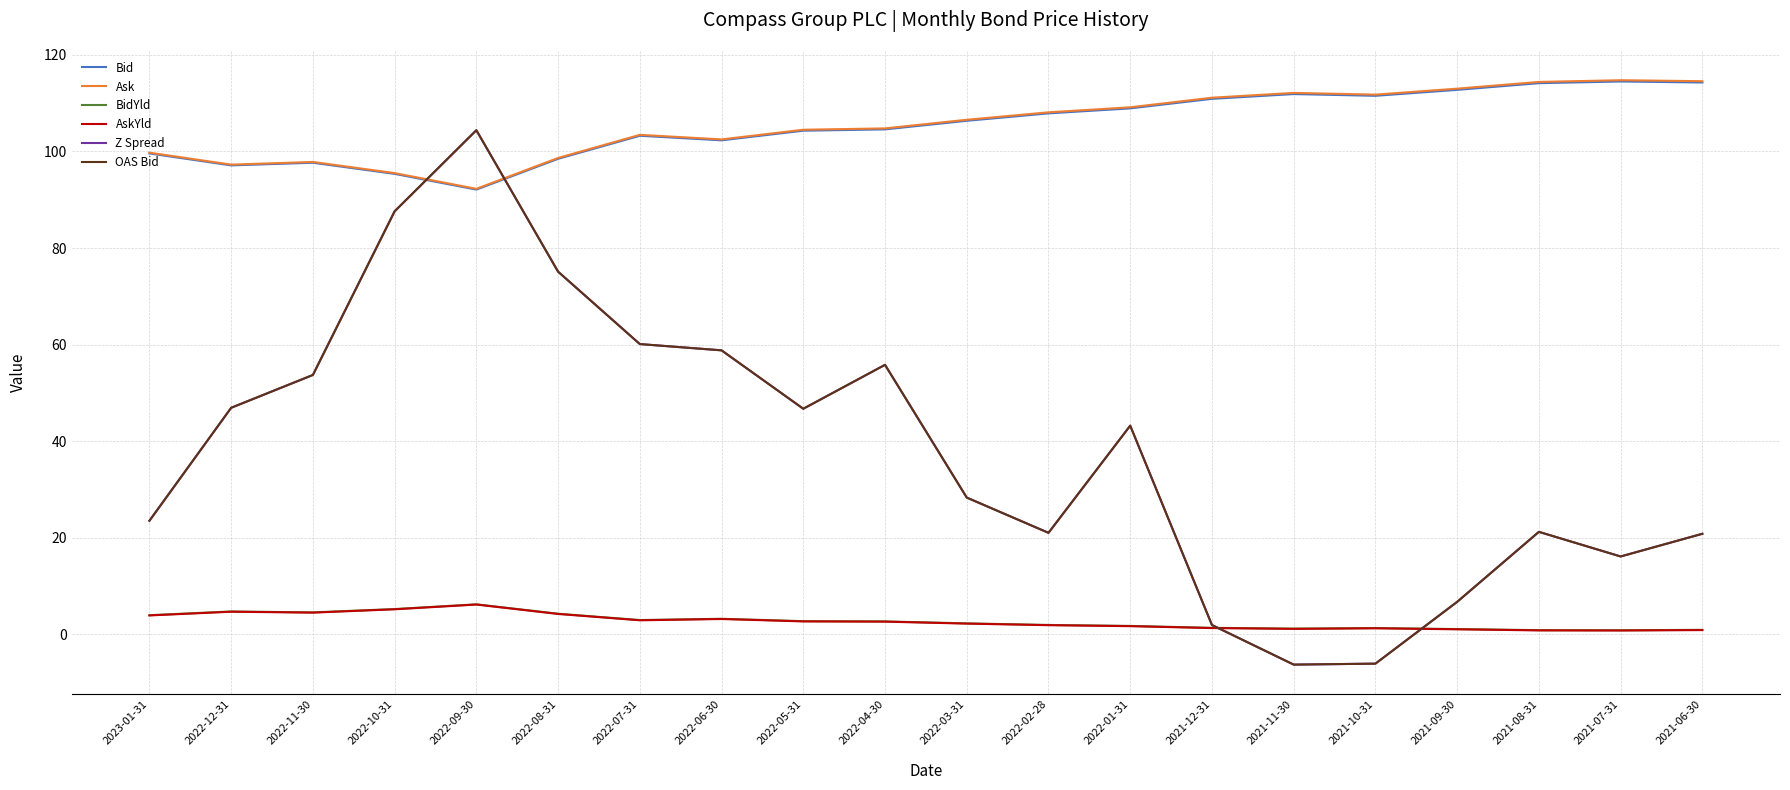

True or false: OAS Bid has a value of 120.1 at 2022-10-31.

False